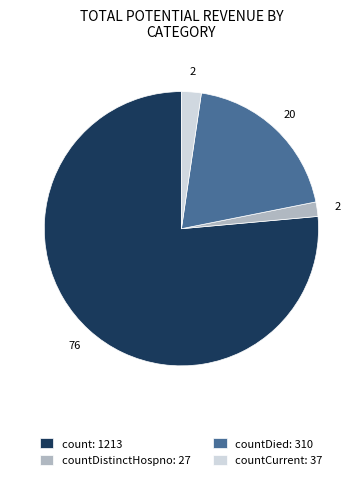

Does any single category account for the majority?

Yes